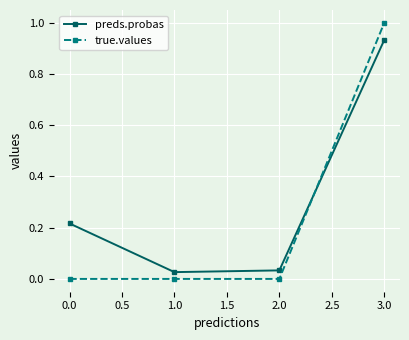

List the series in order of their overall mean, highest first.

preds.probas, true.values